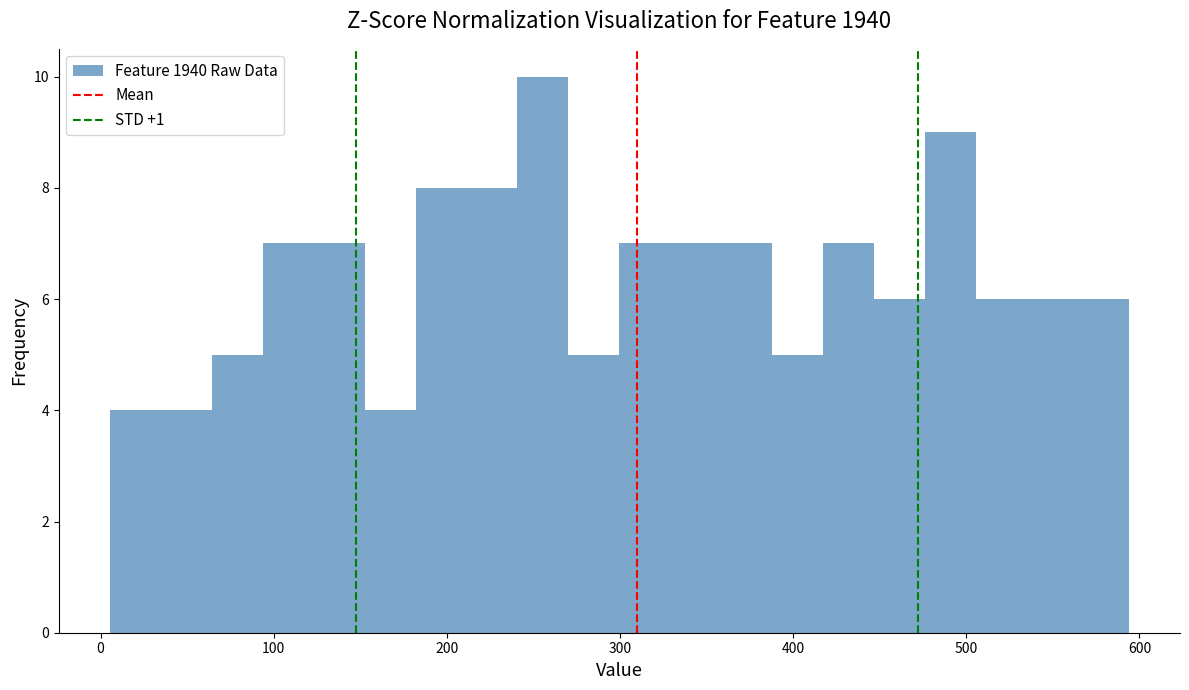

Around what value on the x-axis is the tallest bar? Give the approximate position of its centre, as read against the axis.

260